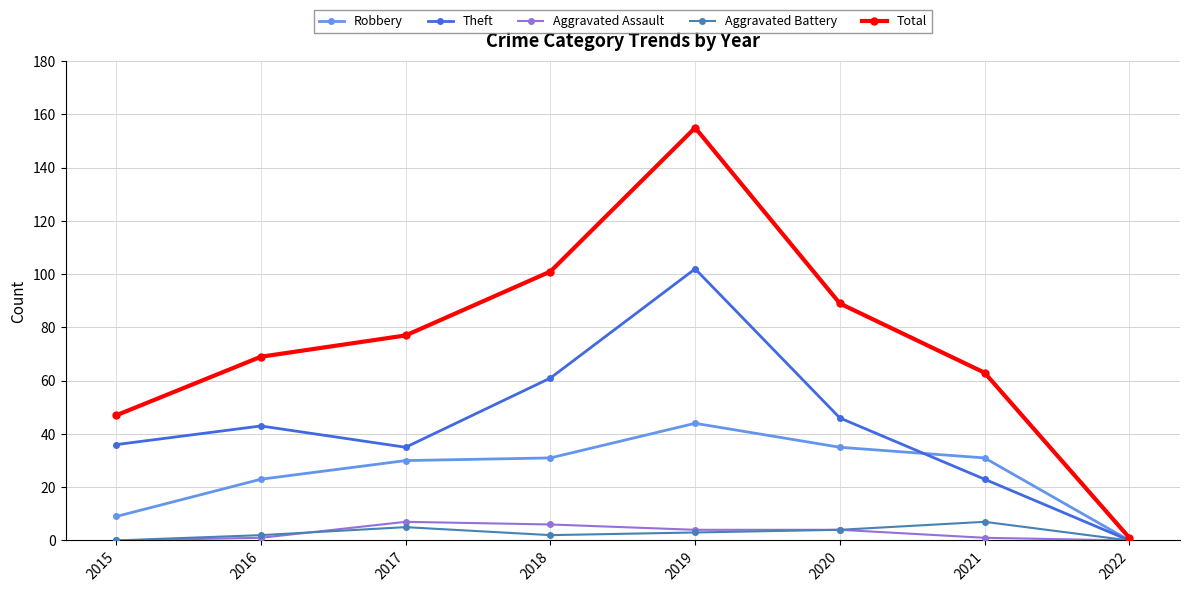

The value of Aggravated Battery at 2022 is 0. True or false?

True